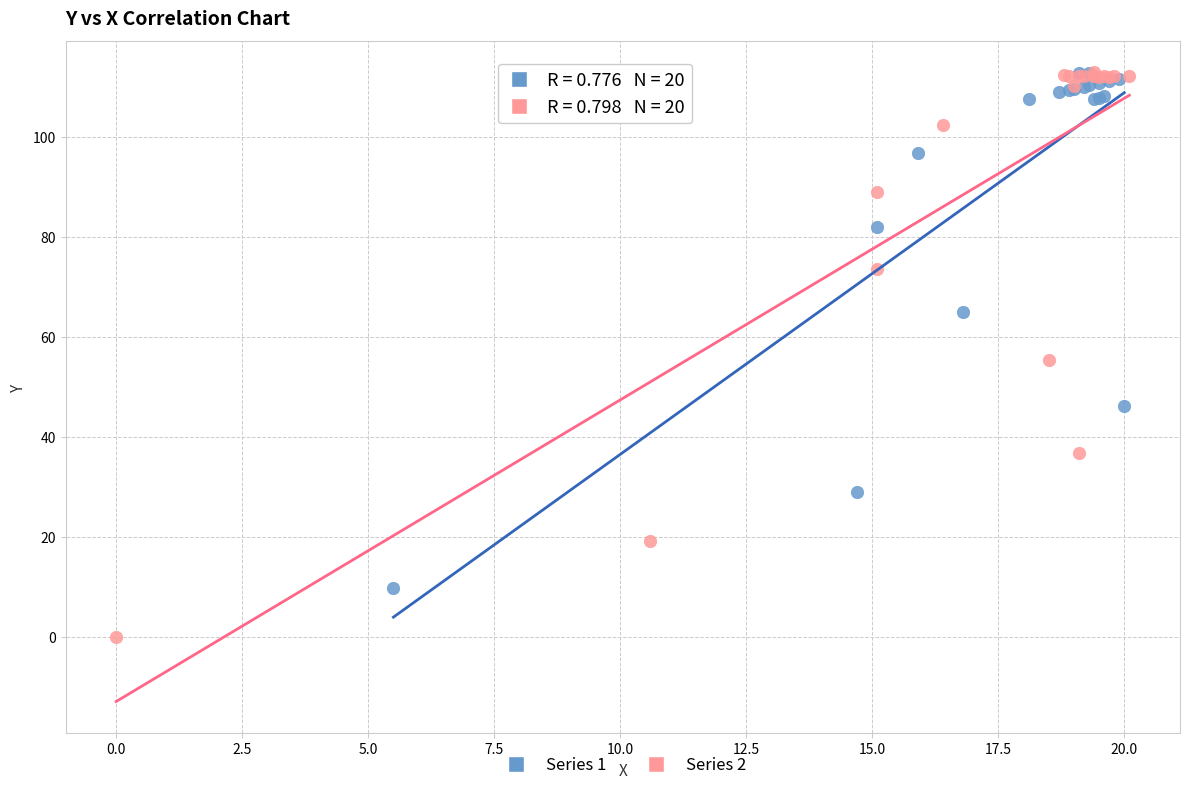

Which series contains the lowest Y value?

Series 2